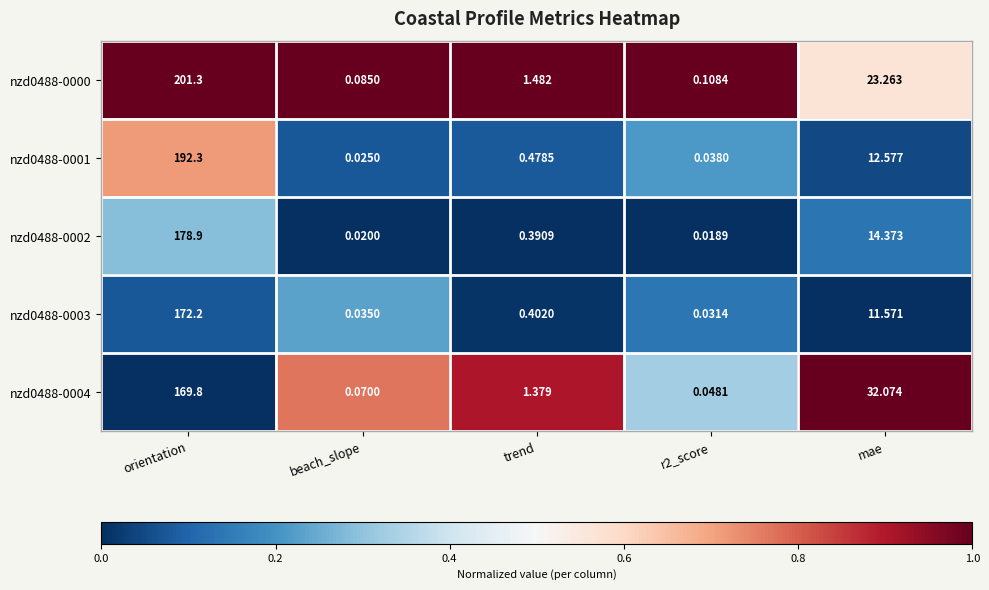

At which category is the sum across all series the highest?

orientation